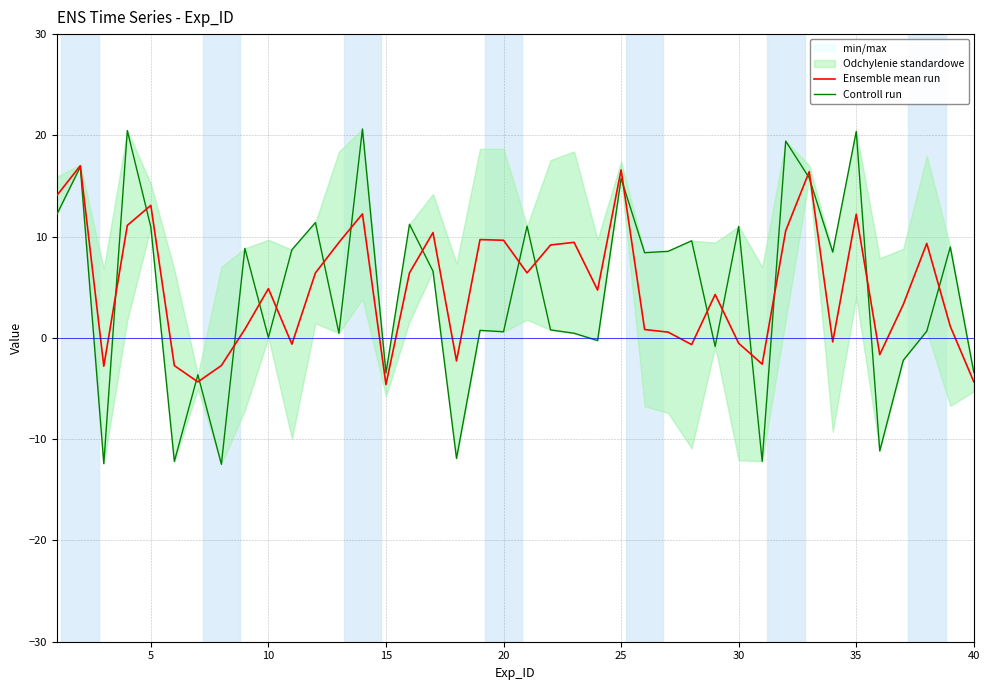

How many categories are shown in the chart?

40